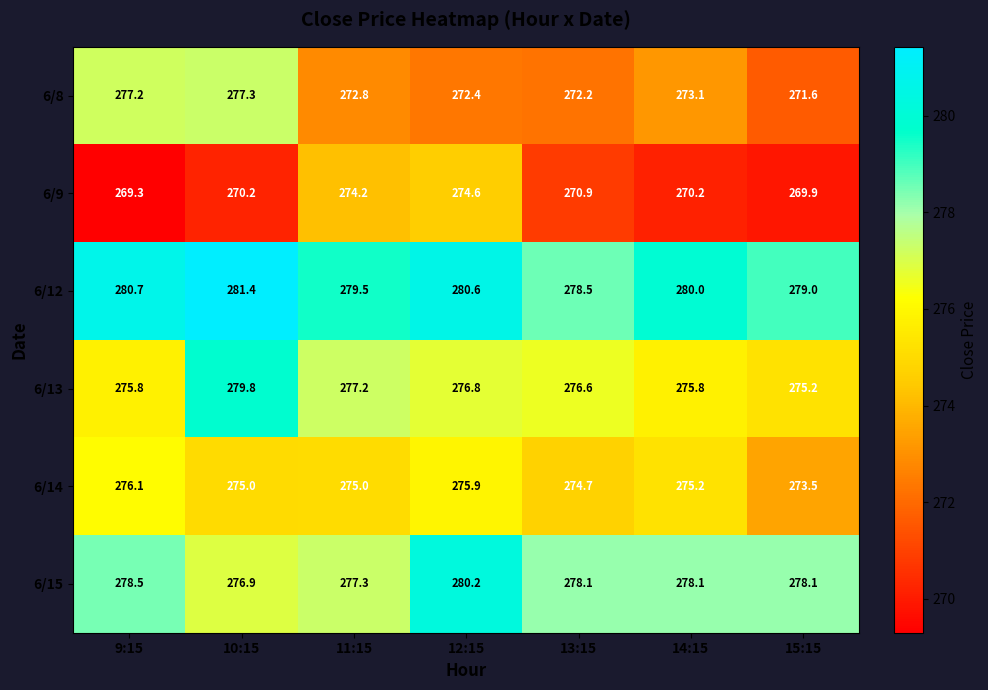

Is the value of 6/12 at 10:15 greater than the value of 6/14 at 11:15?

Yes